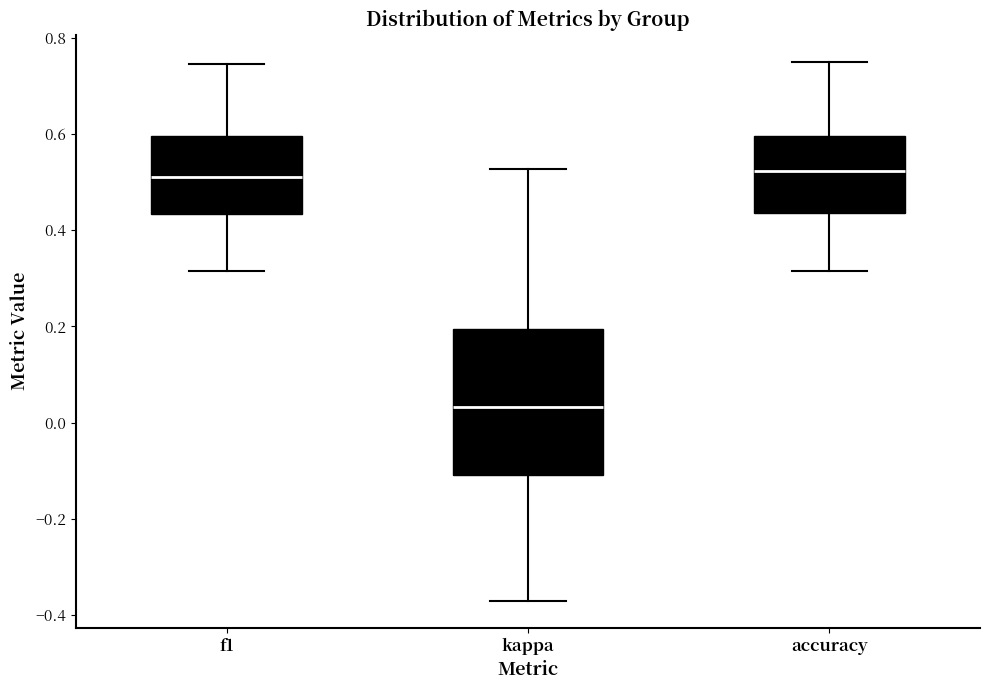

Where is the lower edge of the box for kappa on the y-axis? The values are not printed on the chart, so give them approximately, as read against the axis.

-0.10